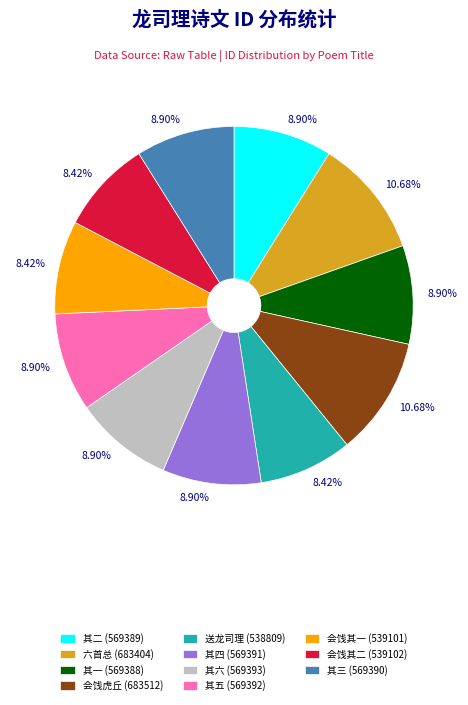

How many slices are in this pie chart?

11